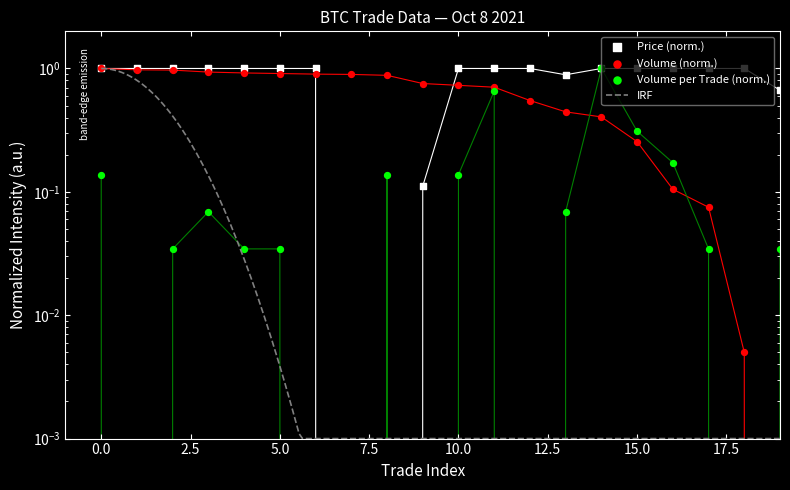

Which series contains the lowest Y value?

Price